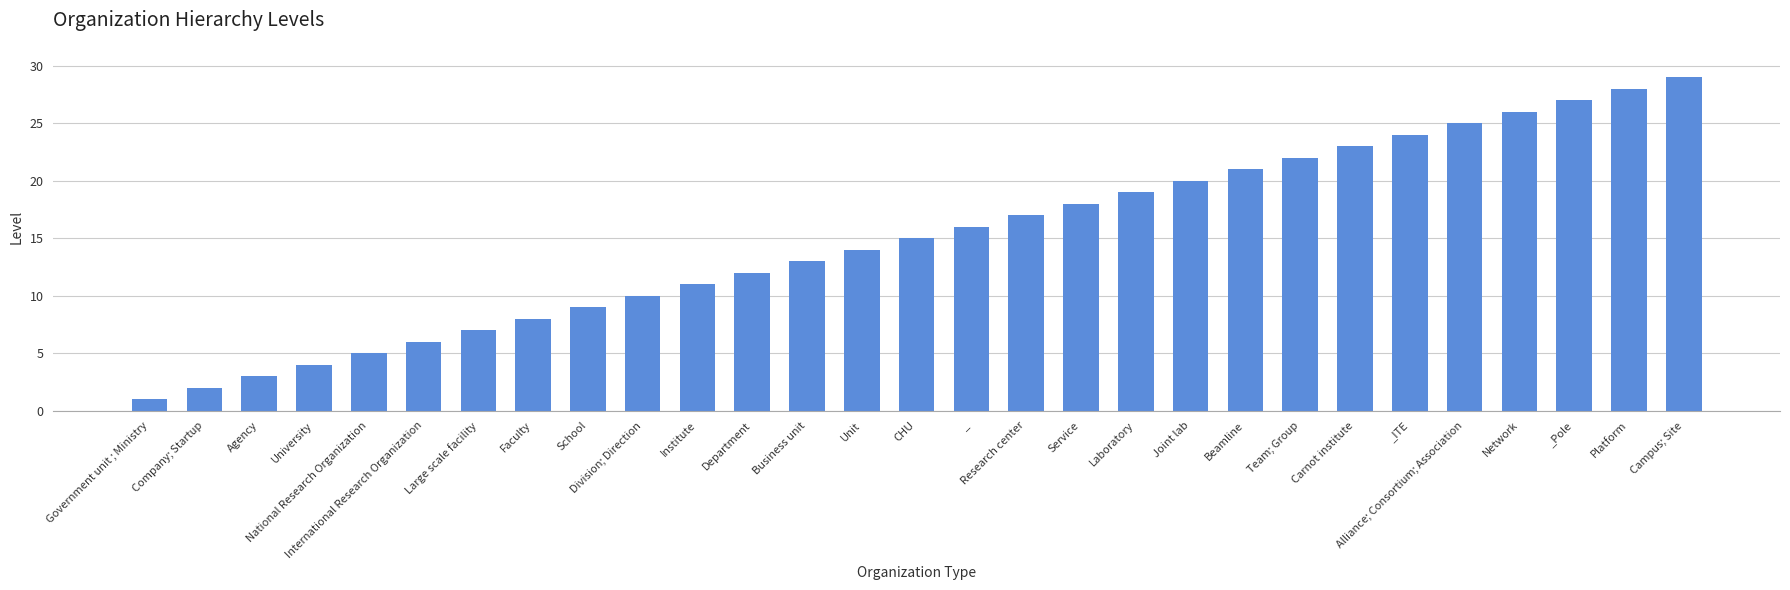

Reading left to right, what are all the values shown in this chart?

1	2	3	4	5	6	7	8	9	10	11	12	13	14	15	16	17	18	19	20	21	22	23	24	25	26	27	28	29